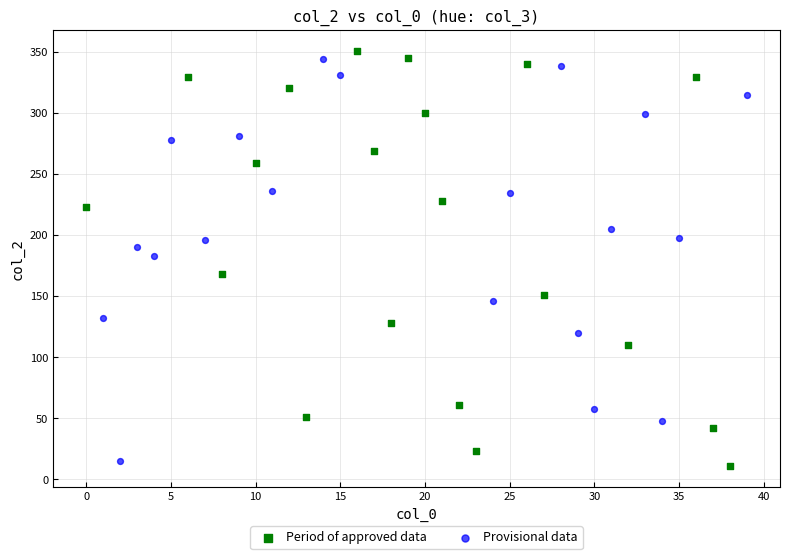

Which series has the largest Y range (max minus min)?

Period of approved data